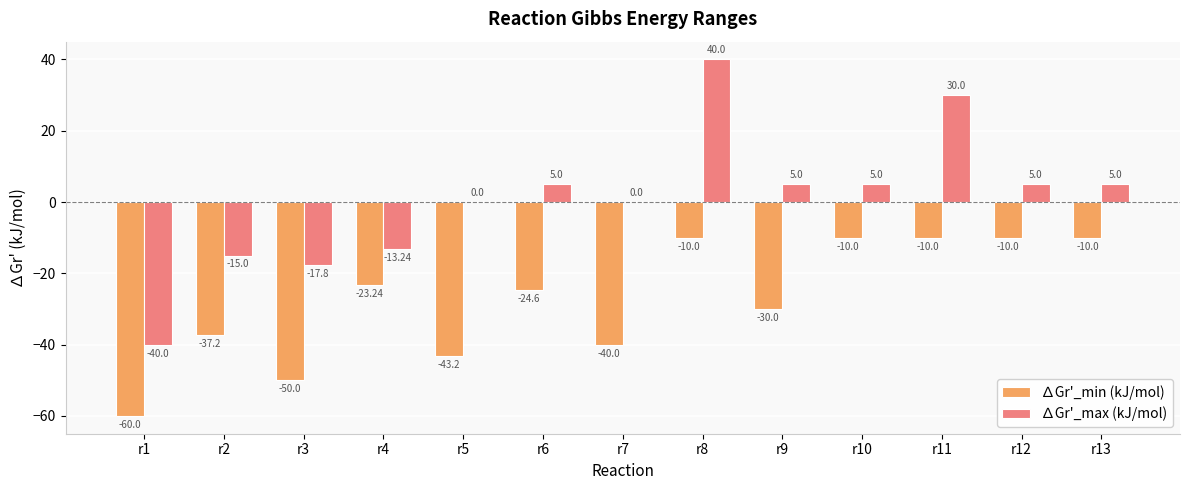

At which label is ∆Gr'_min (kJ/mol) closest to -35?

r2